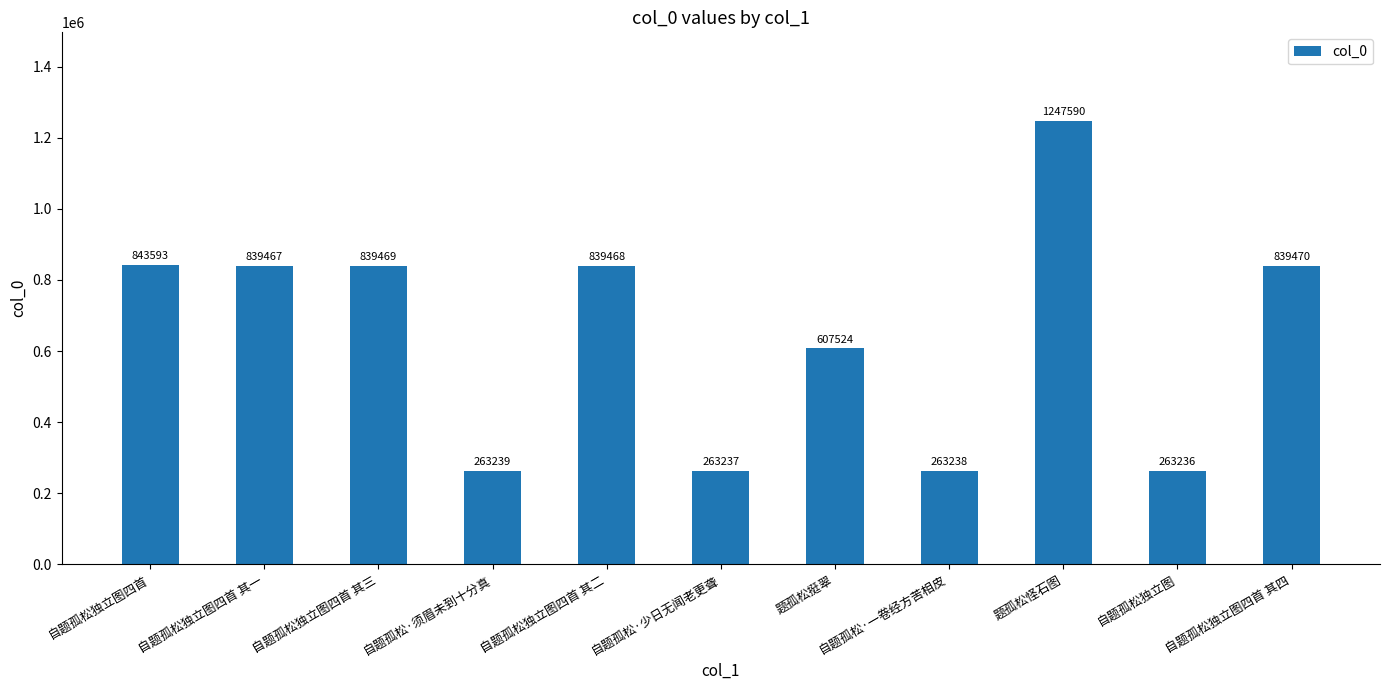

Are the bars grouped side by side (vs. stacked)?

No